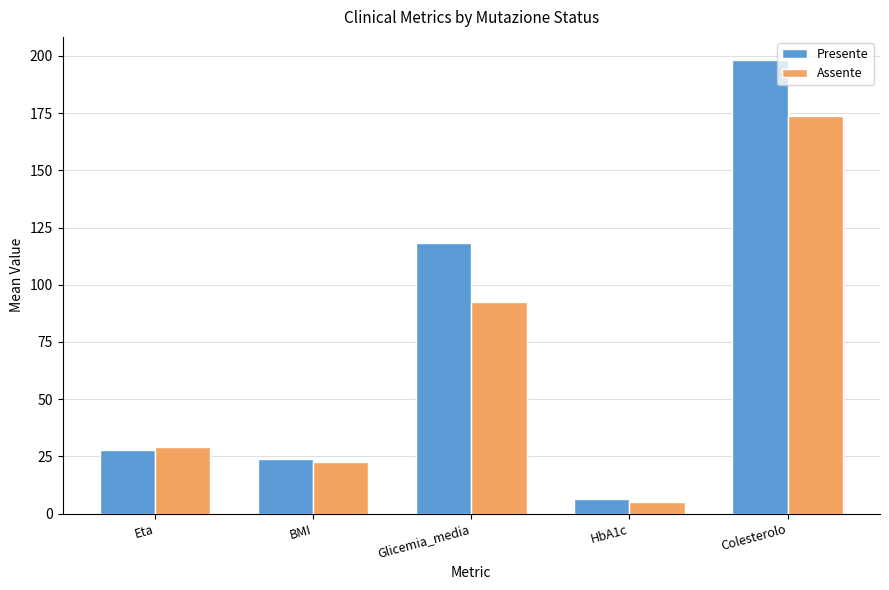

How many groups of bars are there?

5